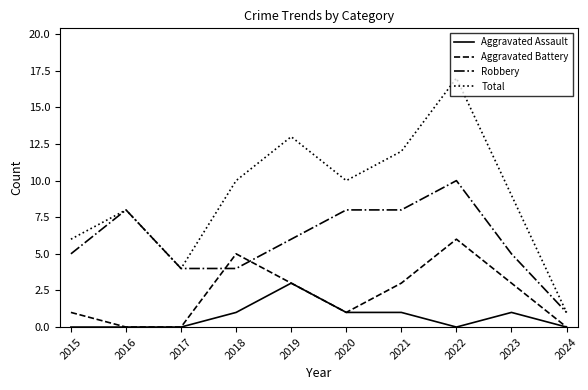

What are all the series names shown in the legend?

Aggravated Assault, Aggravated Battery, Robbery, Total